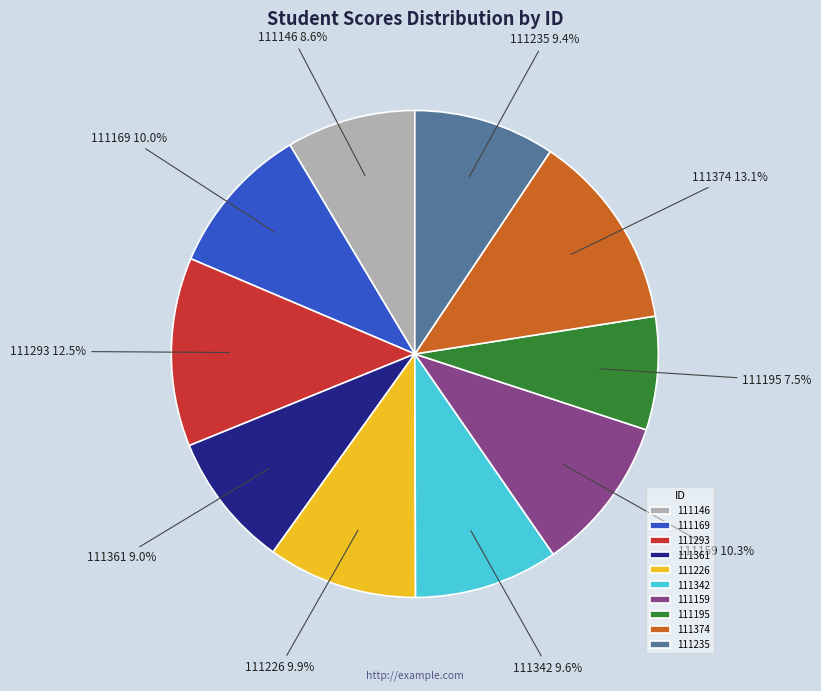

Is the sum of 111374 and 111361 greater than half?

No